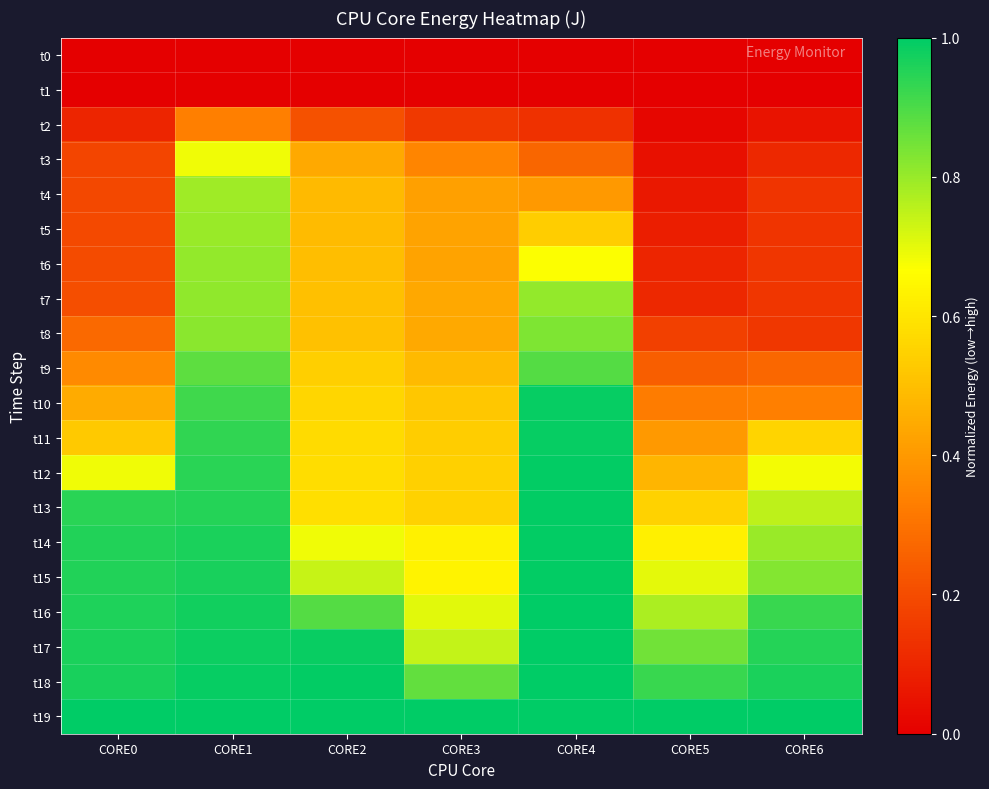

Between CORE6 and CORE3, which is larger?

CORE6